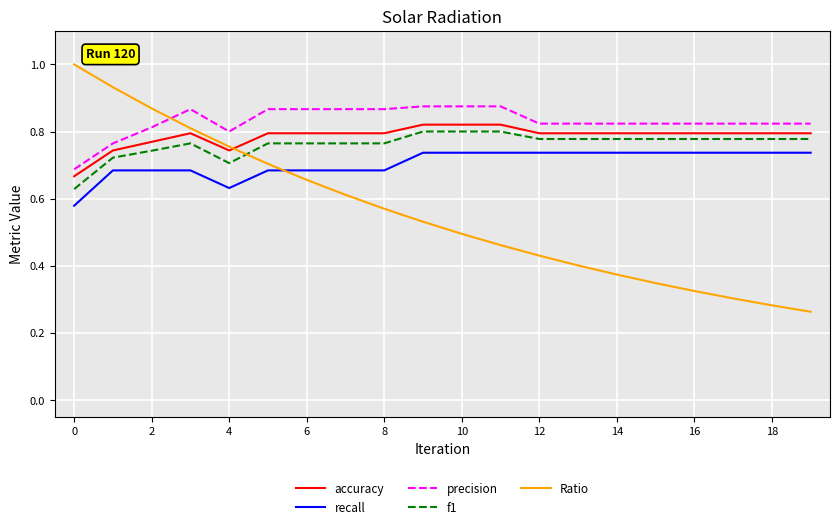

Which series has the widest spread of values?

Ratio